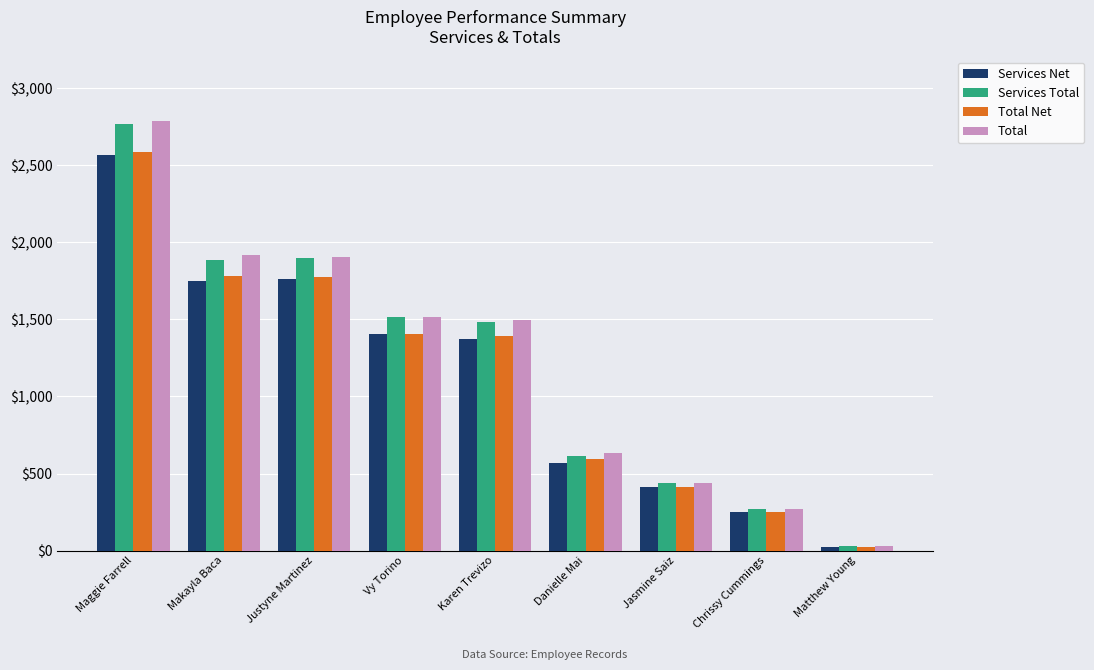

At which label is Services Net closest to 1297?

Karen Trevizo